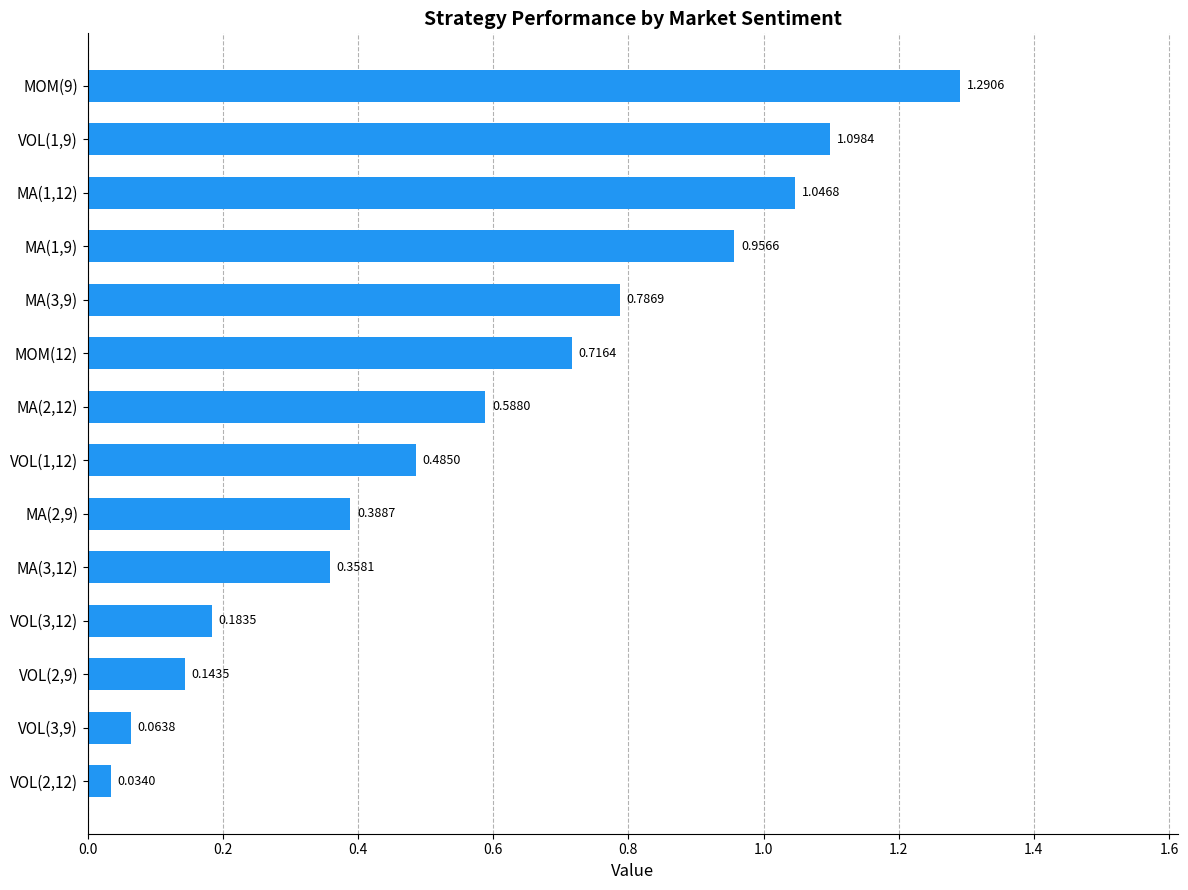

Rank the categories by value from lowest to highest.

VOL(2,12), VOL(3,9), VOL(2,9), VOL(3,12), MA(3,12), MA(2,9), VOL(1,12), MA(2,12), MOM(12), MA(3,9), MA(1,9), MA(1,12), VOL(1,9), MOM(9)